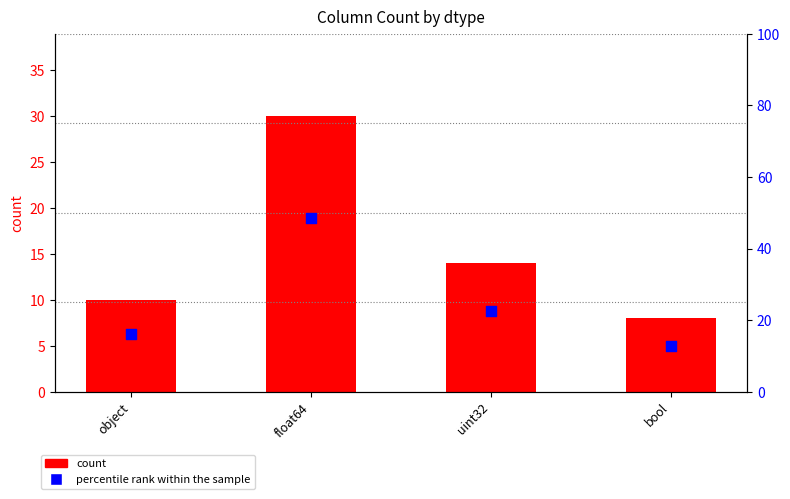

Which series contains the lowest Y value?

count